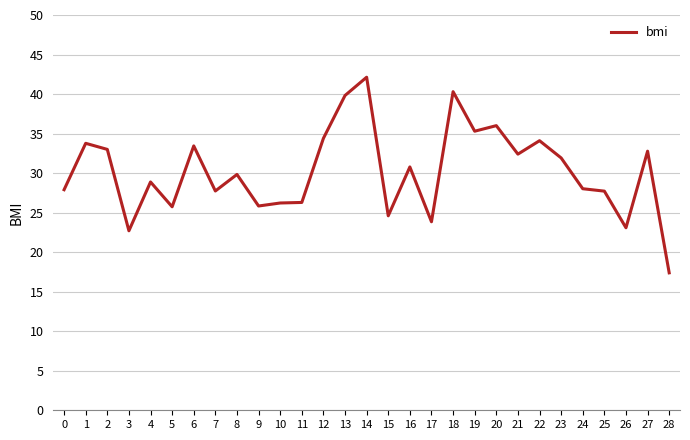

Between 27 and 13, which is larger?

13